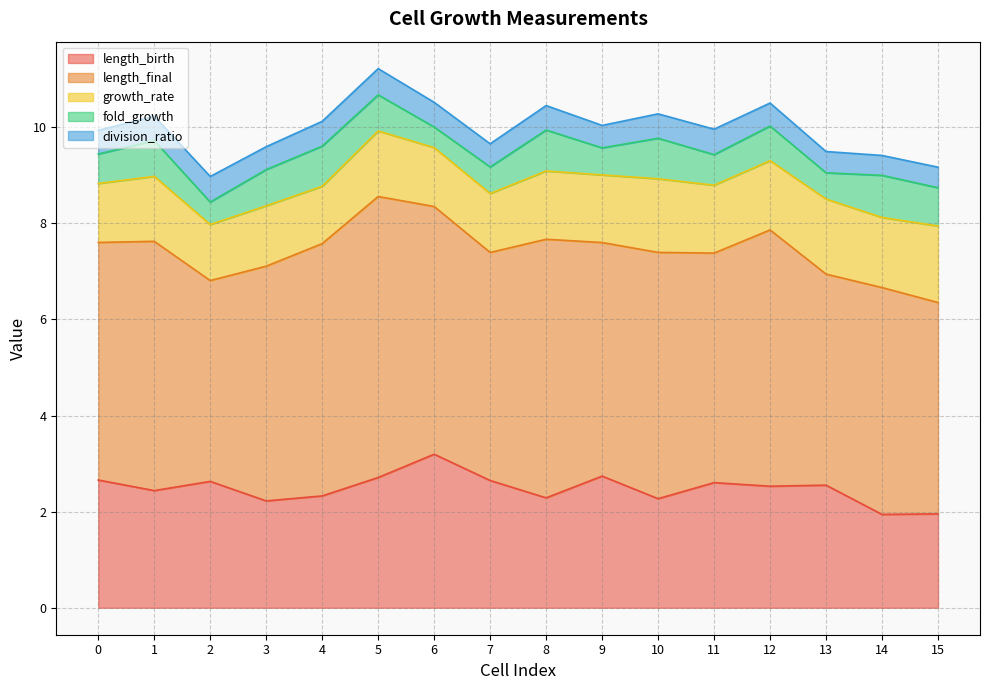

True or false: division_ratio and length_final intersect in this chart.

False